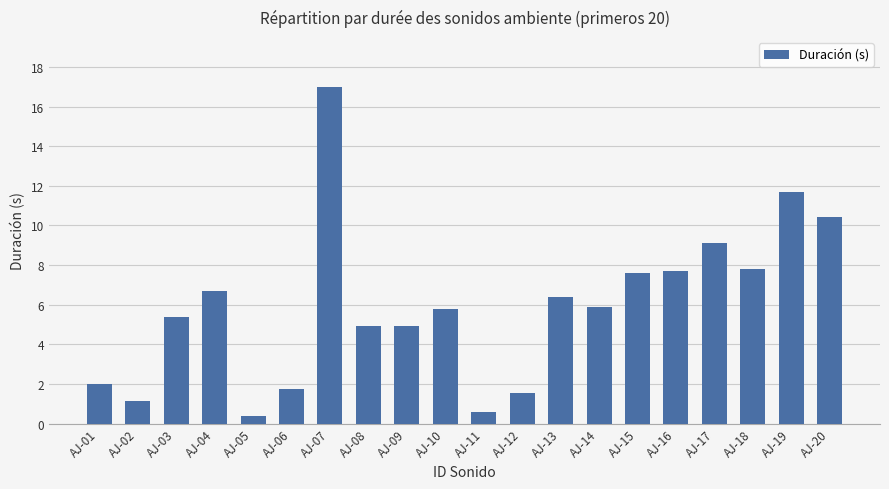

Does the chart contain stacked bars?

No